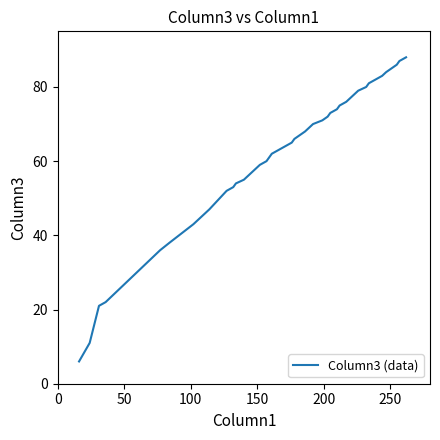

What is the minimum value shown in the chart?

6